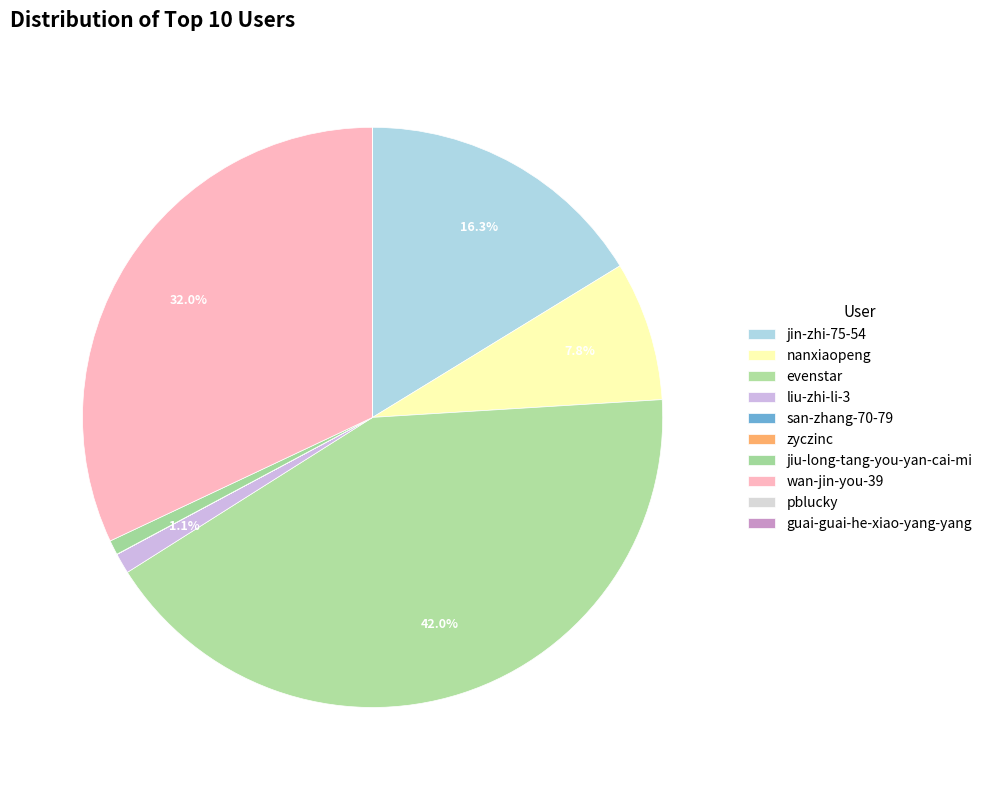

What is the total percentage of evenstar and nanxiaopeng?

49.8%